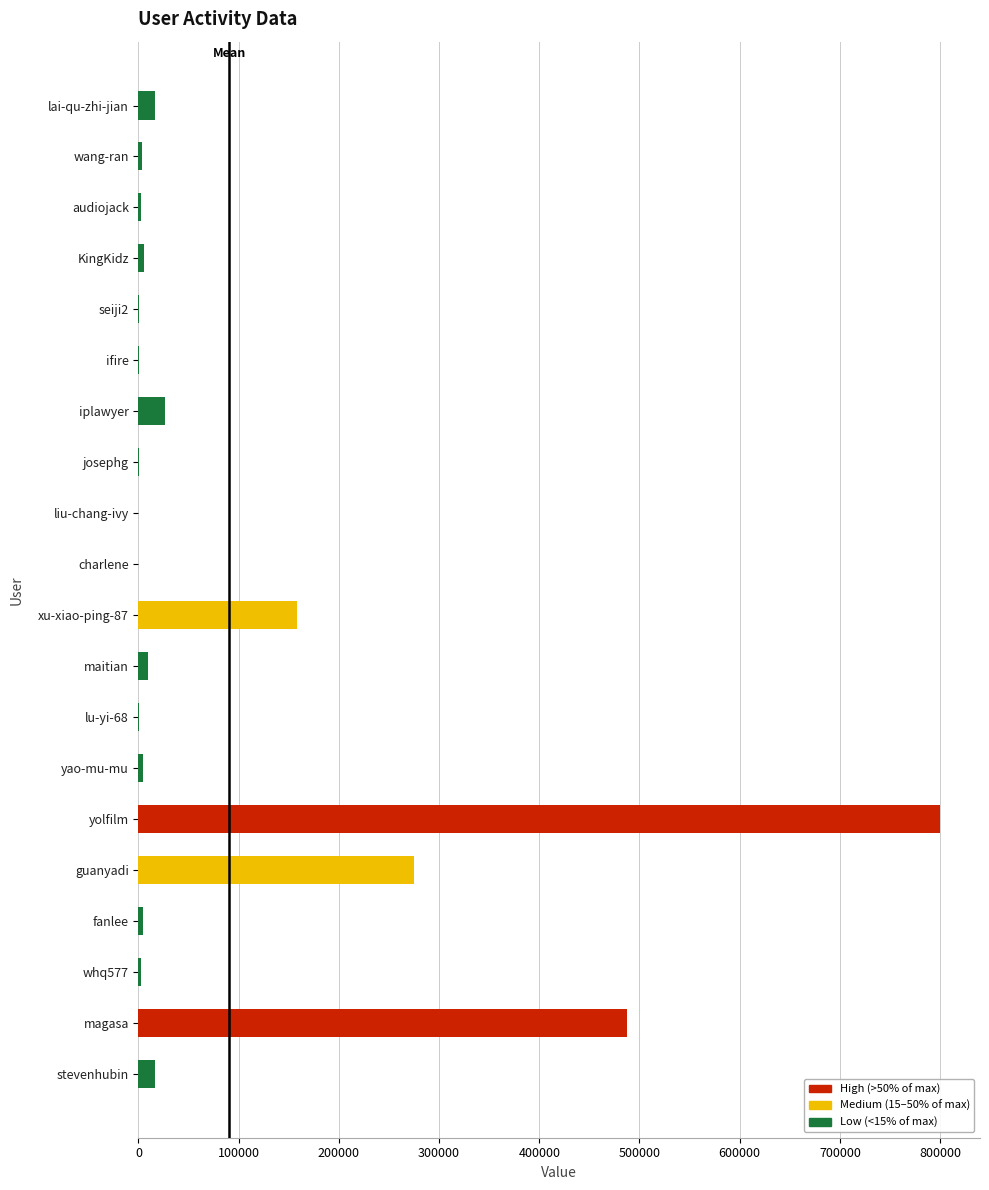

At which label is the value closest to 399919?

magasa